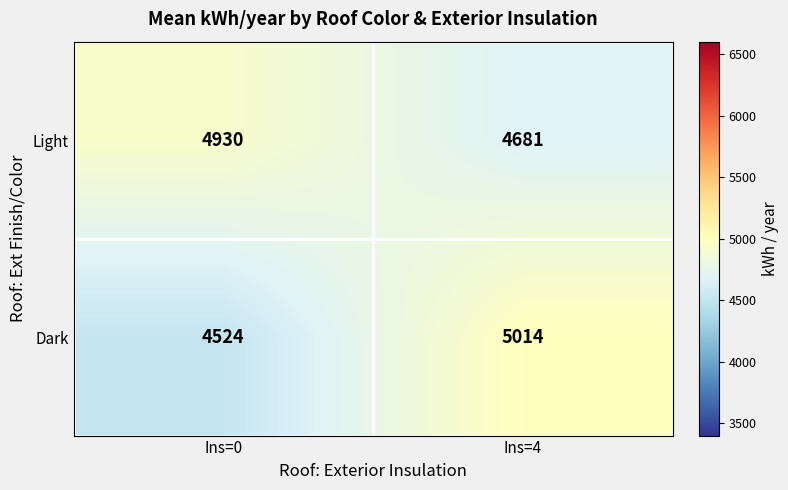

Which series has the largest total across all categories?

Light